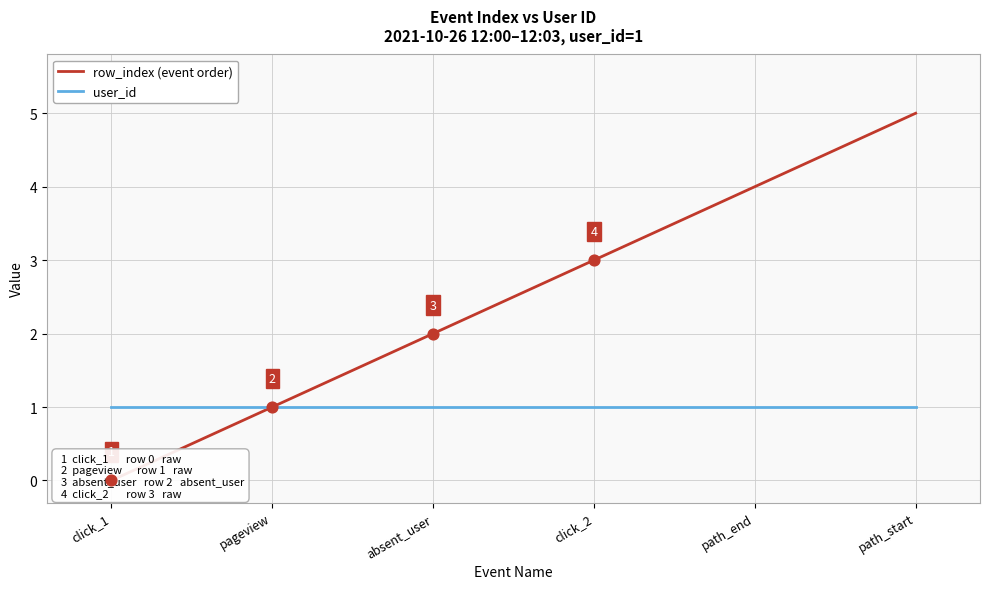

Which series has the largest total across all categories?

row_index (event order)